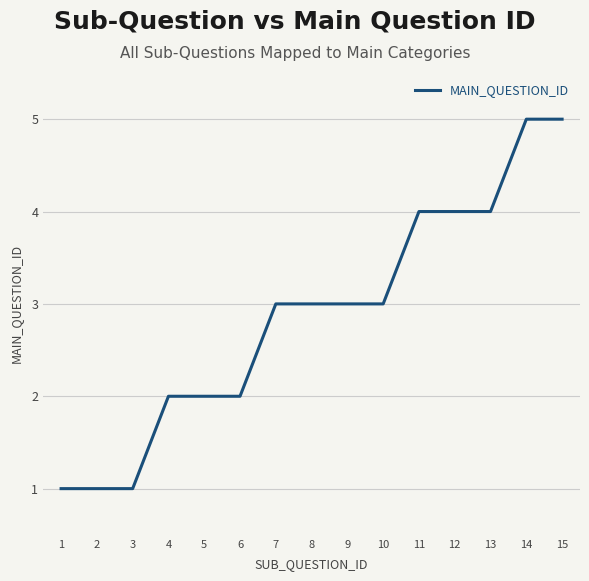

How many lines are shown in the chart?

1